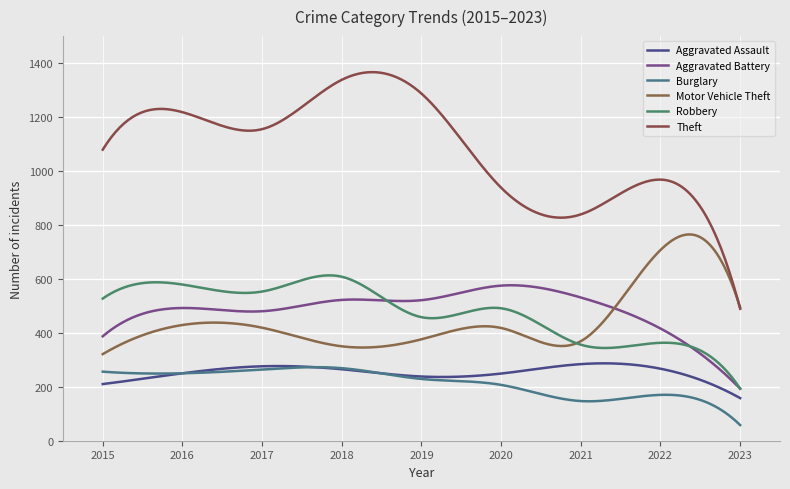

How many interior local valleys does the Robbery series have?

3